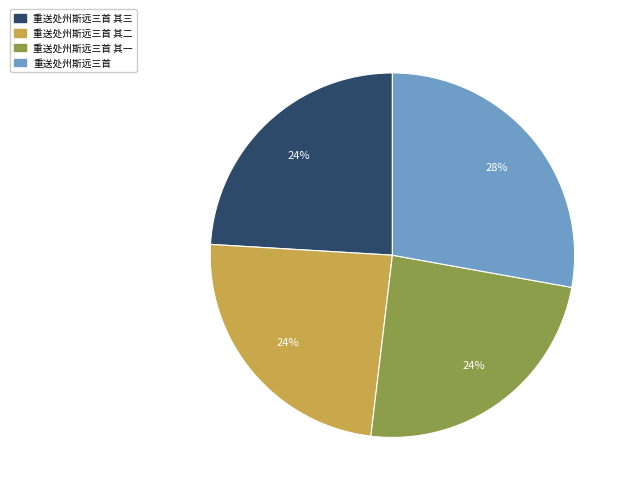

True or false: 重送处州斯远三首 accounts for 28% of the total.

True